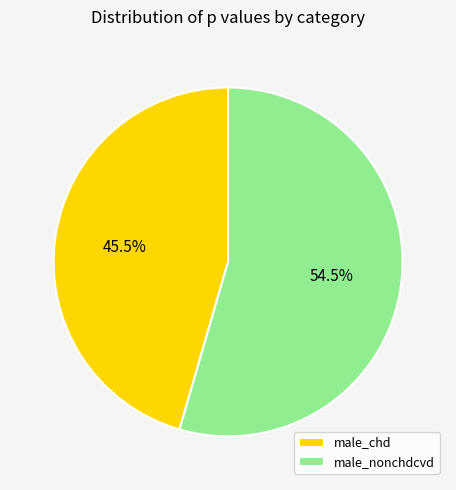

Between male_nonchdcvd and male_chd, which is larger?

male_nonchdcvd